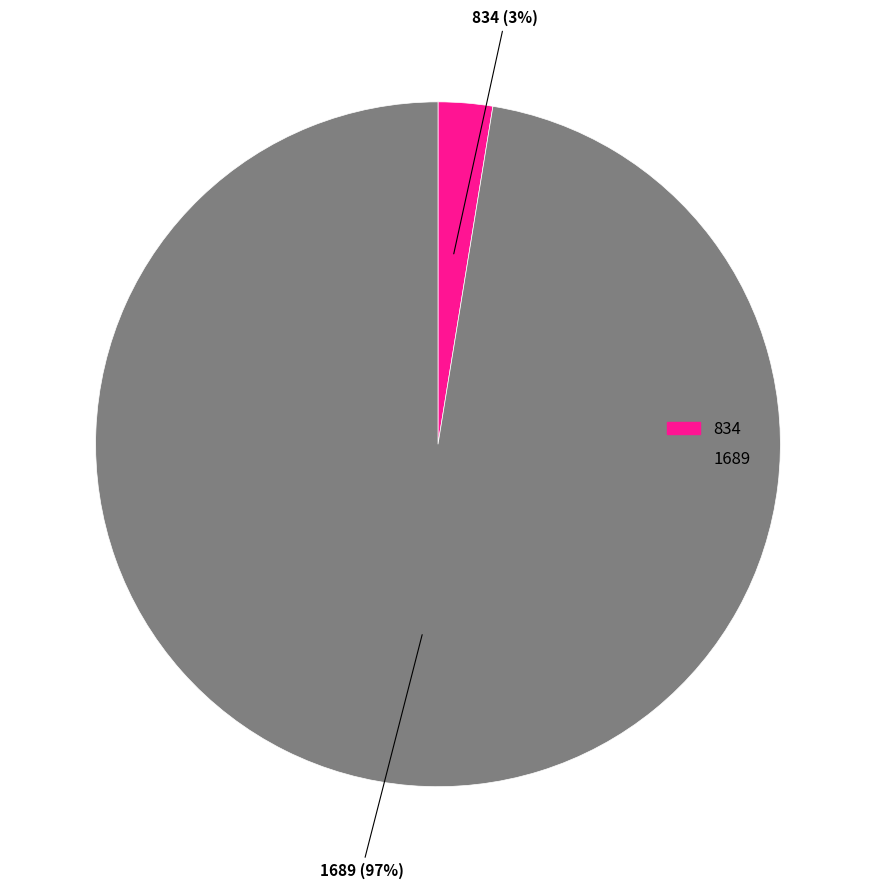

What percentage is the 1689 slice, to the nearest percent?

97%